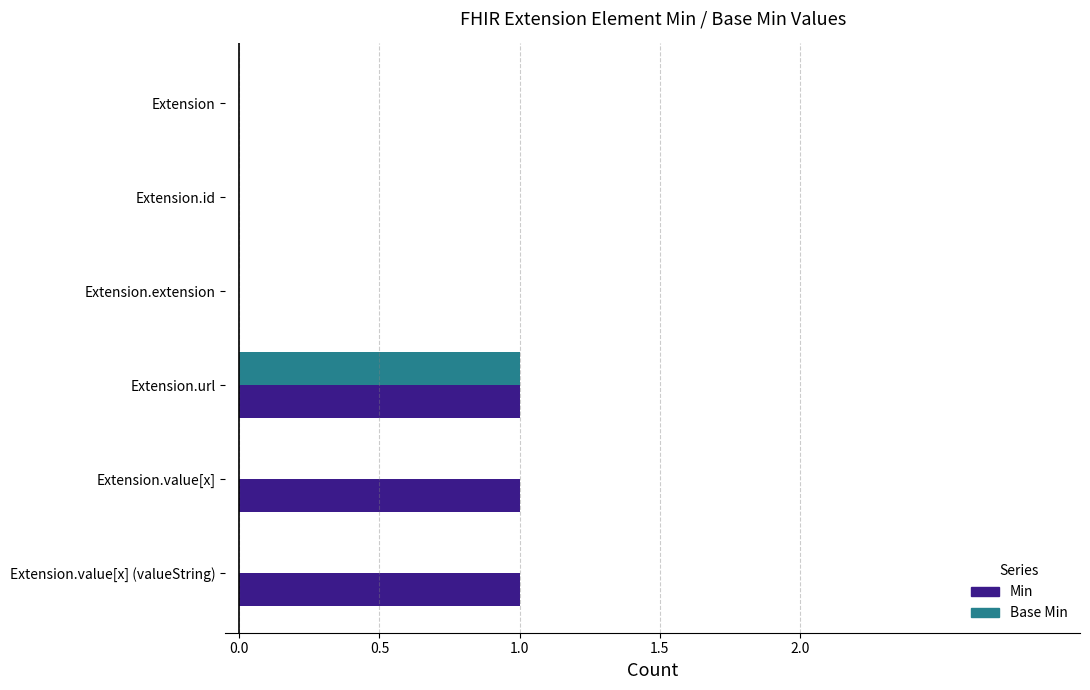

The Min series shows 1 at Extension.url. True or false?

True